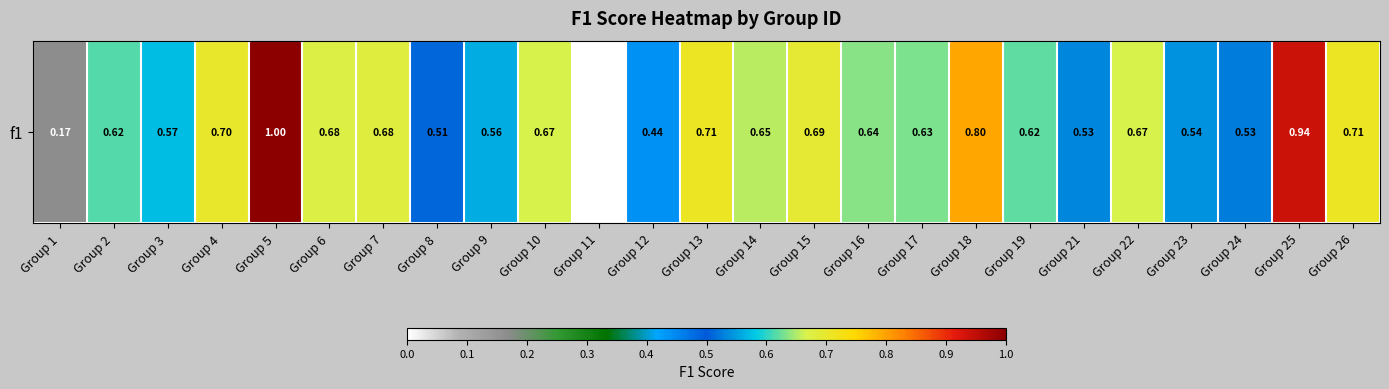

How many categories are shown in the chart?

25